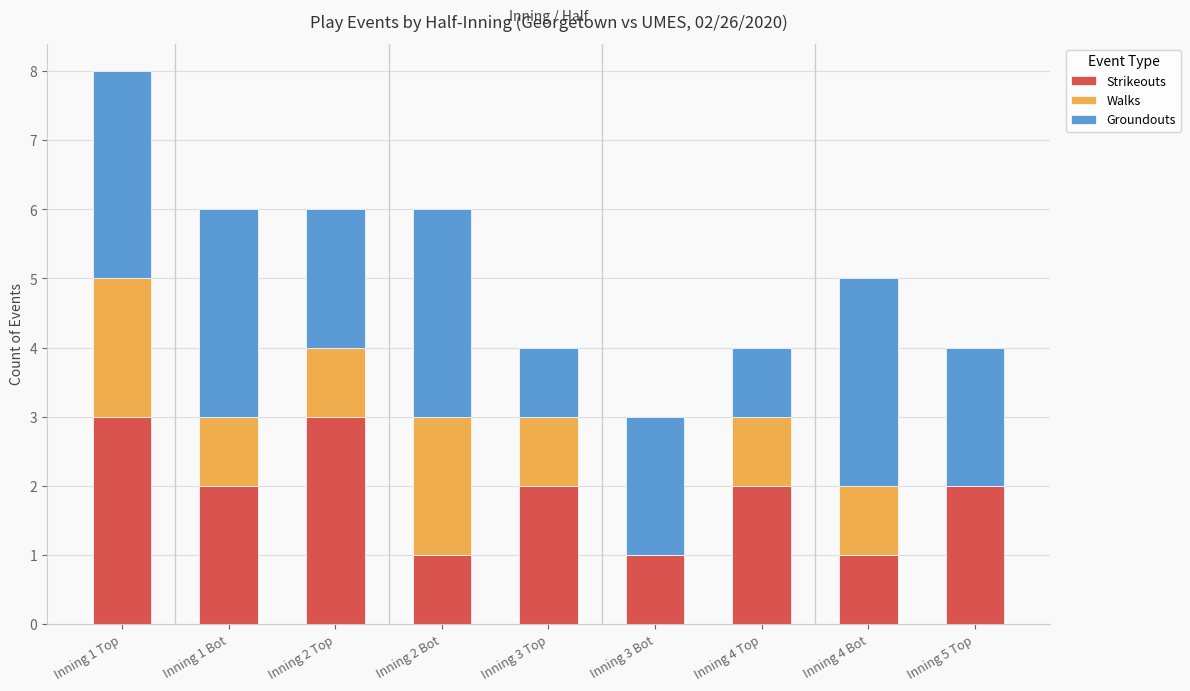

What is the sum of all Strikeouts values?

17